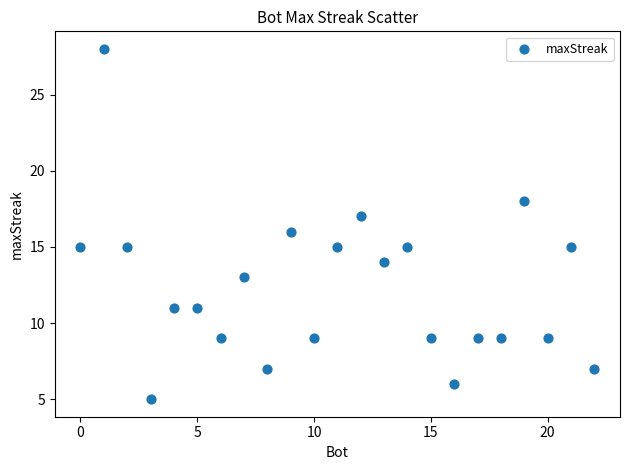

What is the range of X values (max minus min)?

22